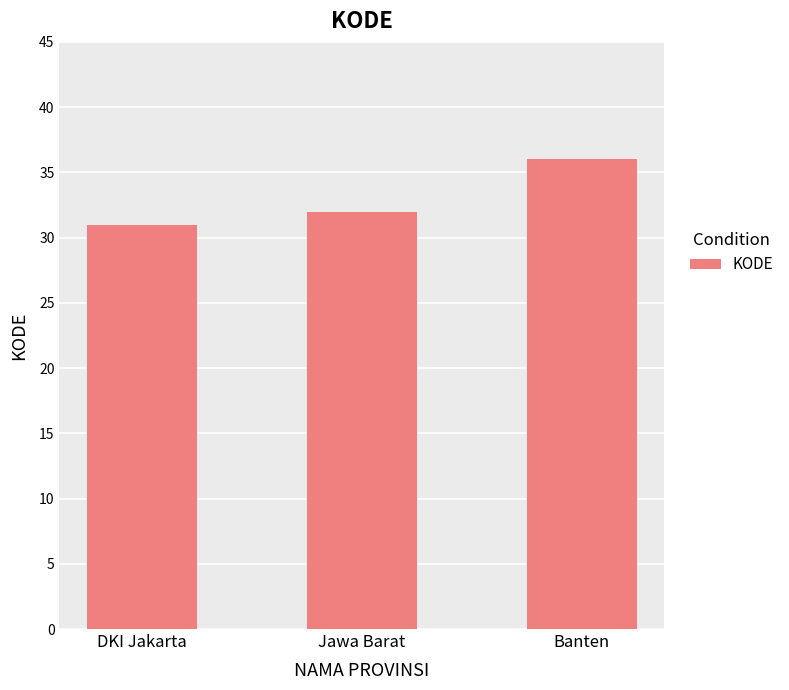

Which label corresponds to the largest value in the chart?

Banten